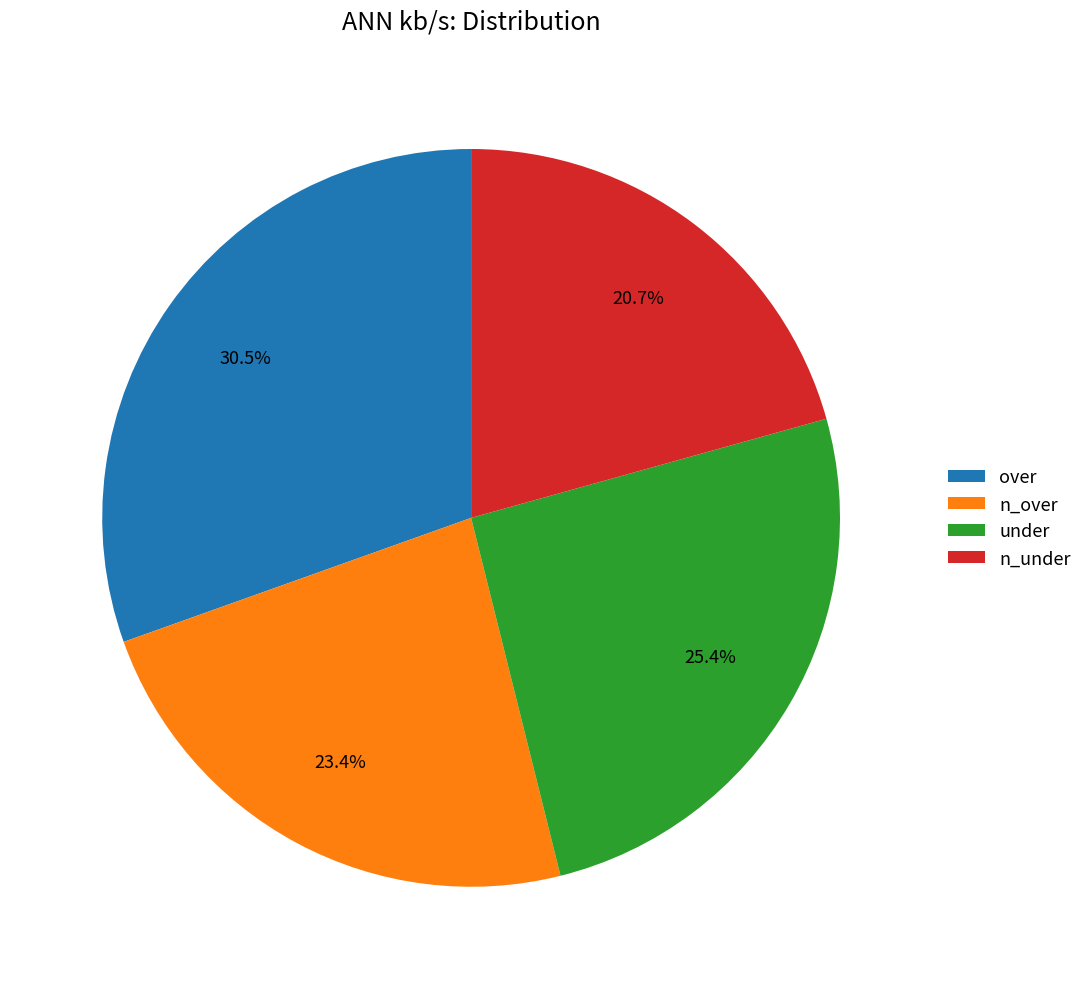

What is the largest slice in the pie chart?

over